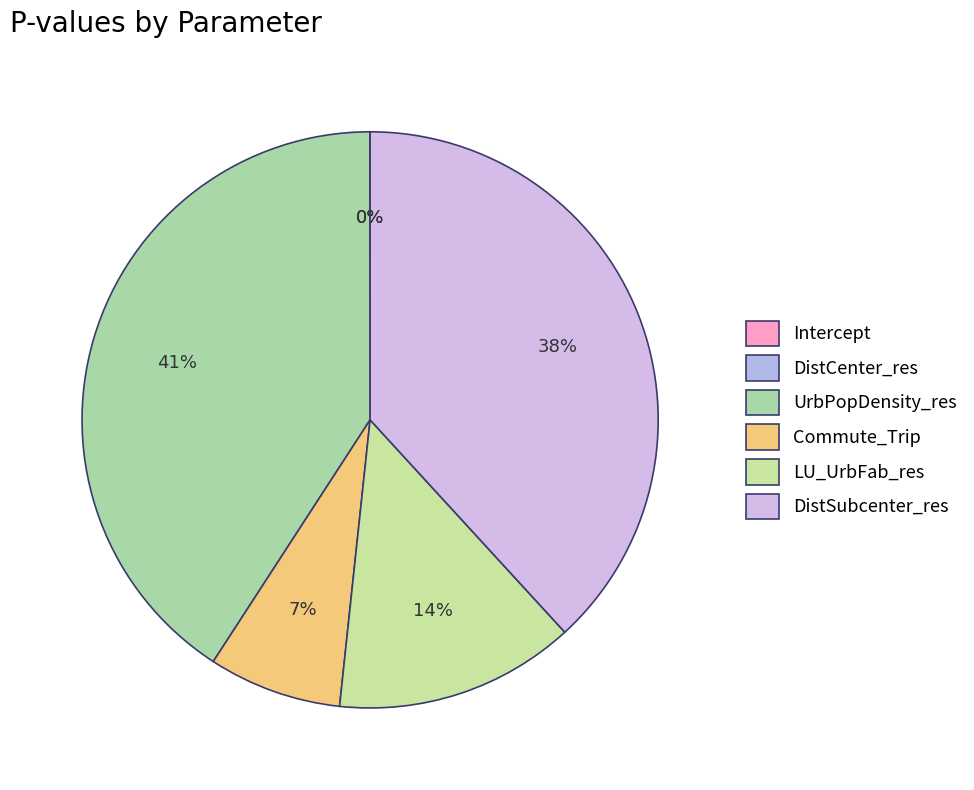

To the nearest percent, what percentage of the pie is DistSubcenter_res?

38%